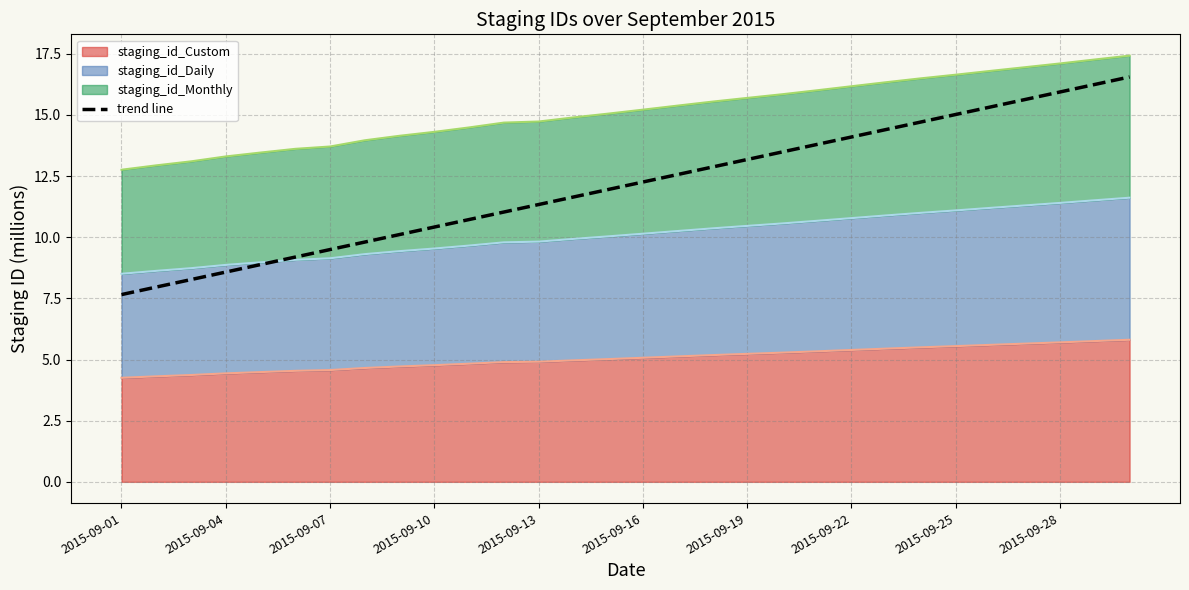

Where does the data first go above 12?

2015-09-16